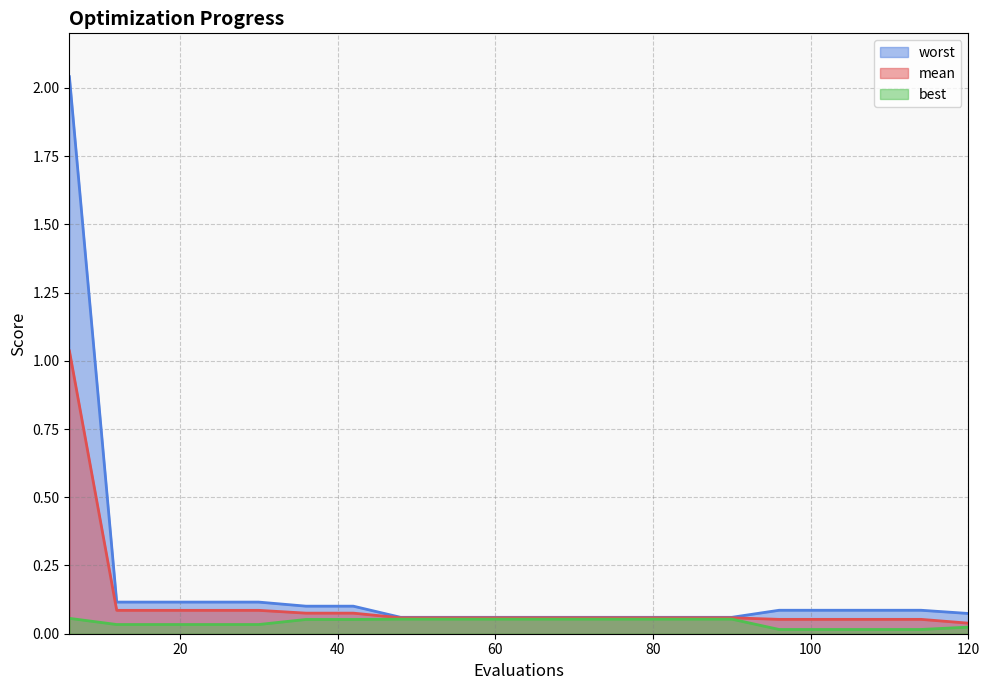

At how many categories does at least one series exceed 1?

1